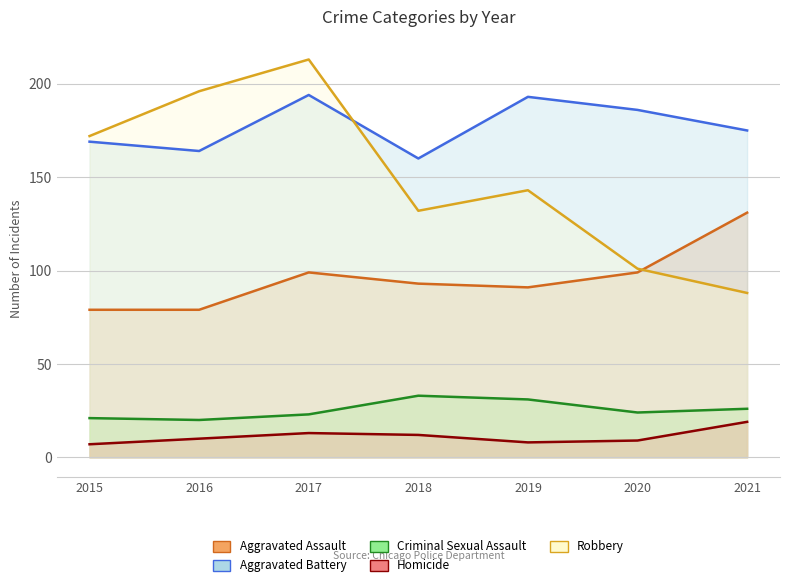

Between 2015 and 2020, which series saw the biggest shift?

Robbery